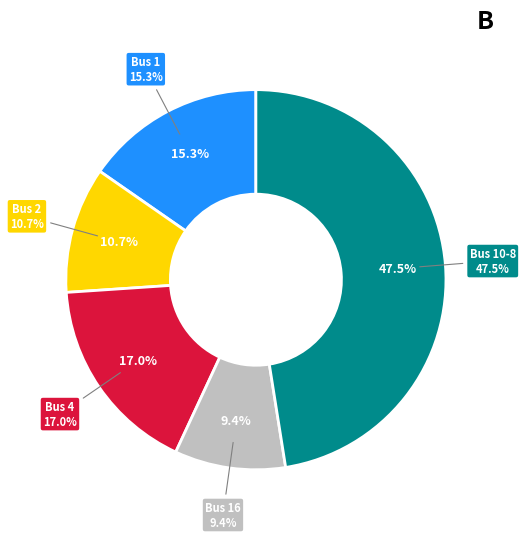

Is it true that 5 is 22% of the pie?

False